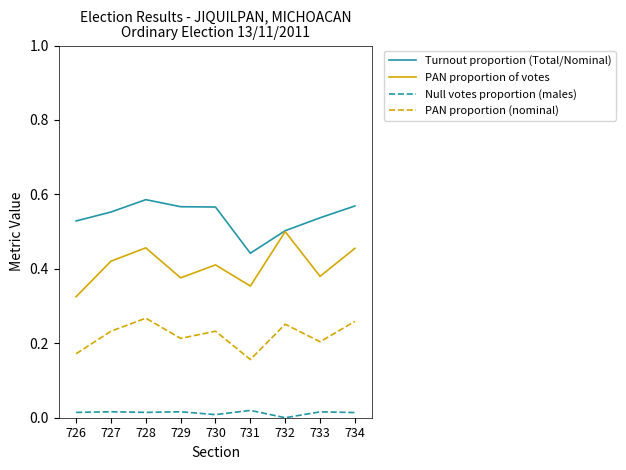

The PAN proportion (nominal) series shows 0.2 at 733. True or false?

True